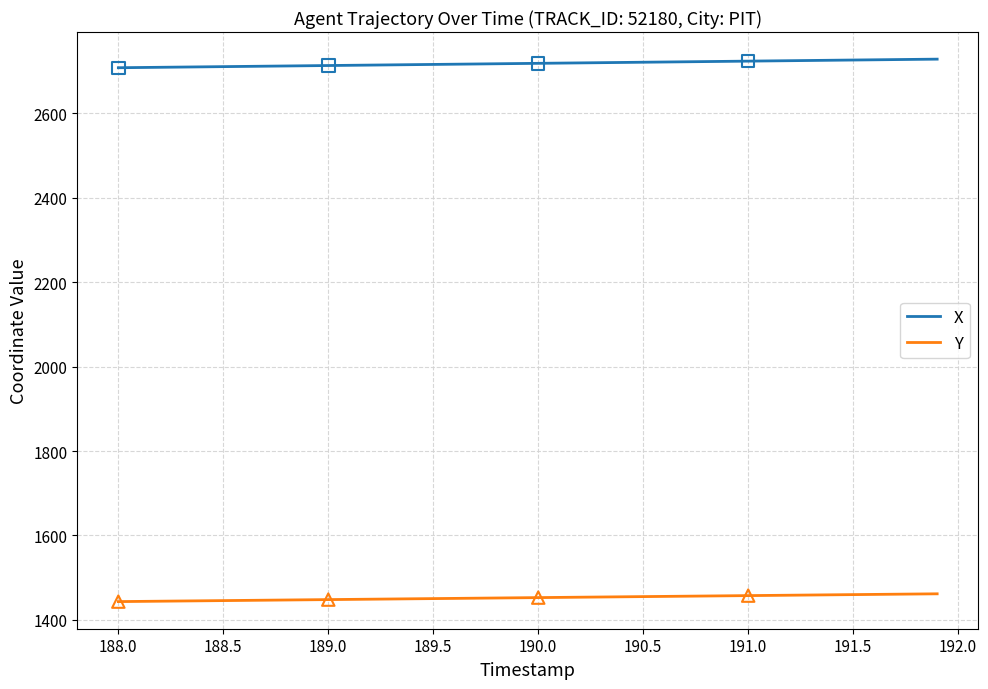

Which series has the largest total across all categories?

X